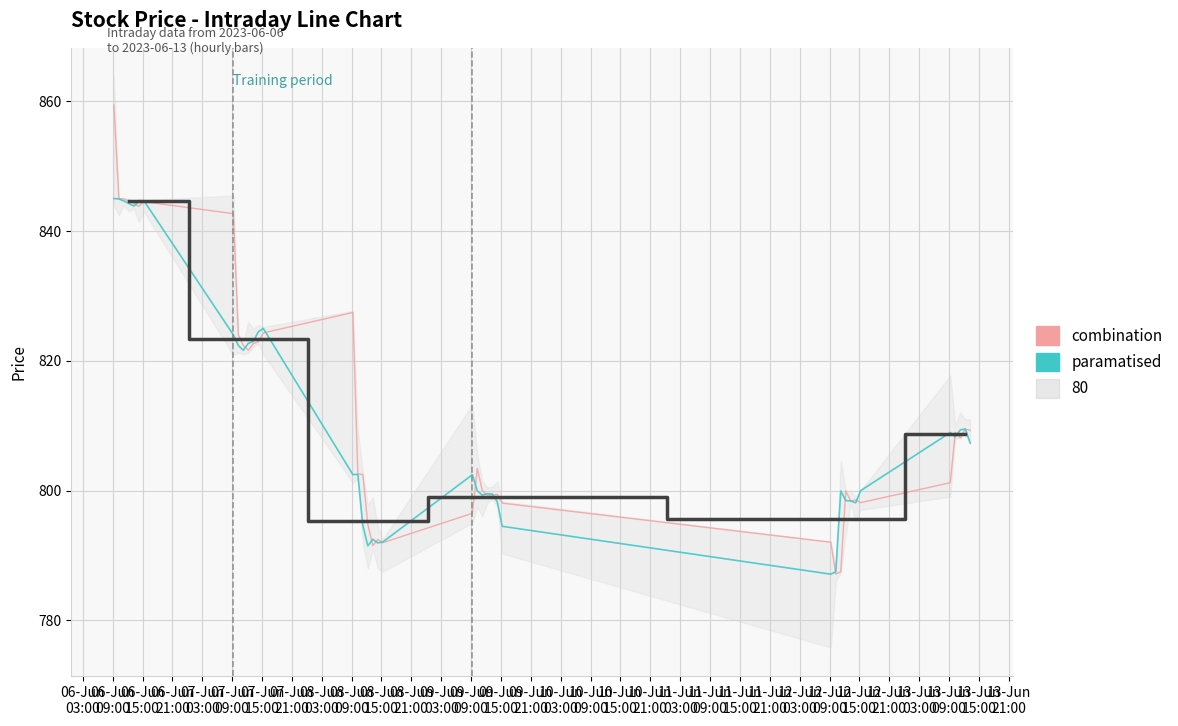

At which label is Open closest to 823?

2023-06-07 14:15